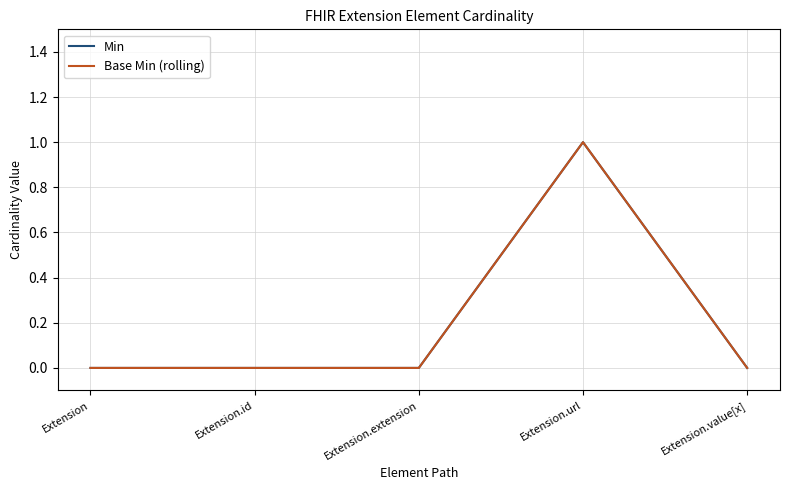

Does the chart display data point markers on the line(s)?

No